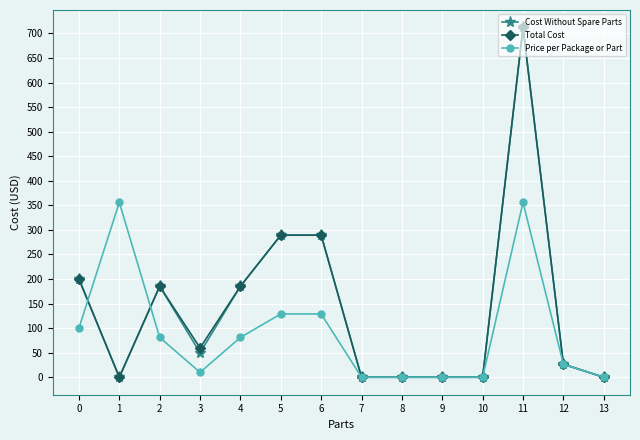

Where is the first local maximum for Cost Without Spare Parts?

2